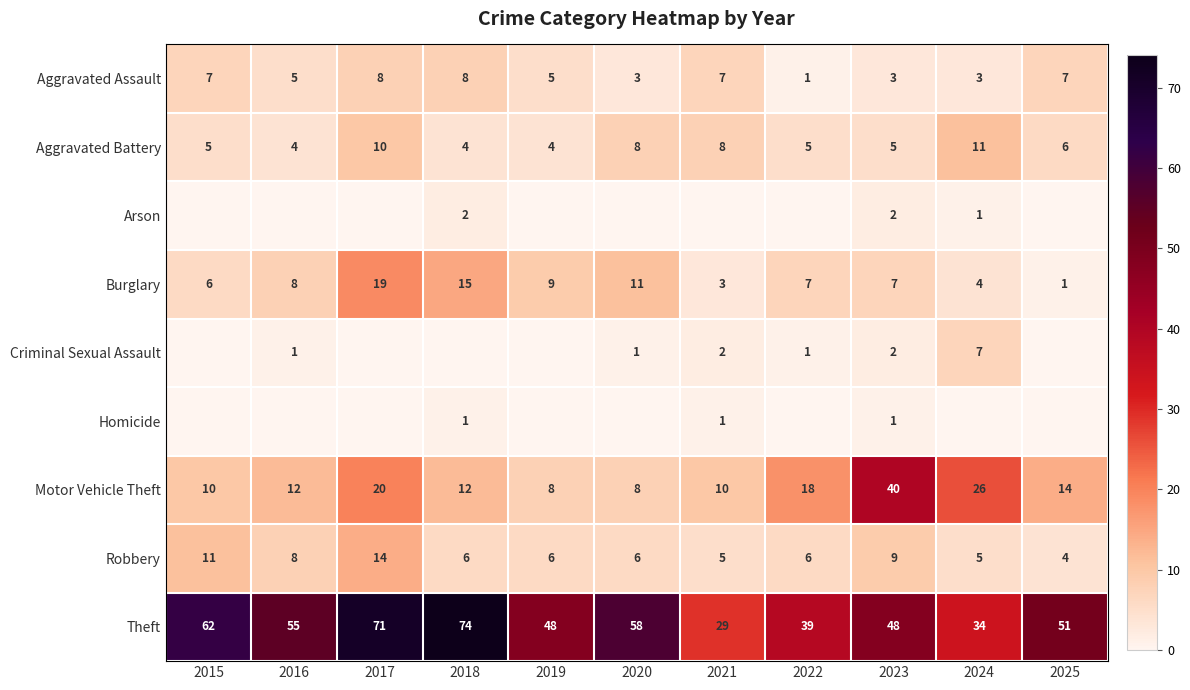

What is the sum of the Theft values at 2021 and 2016?

84